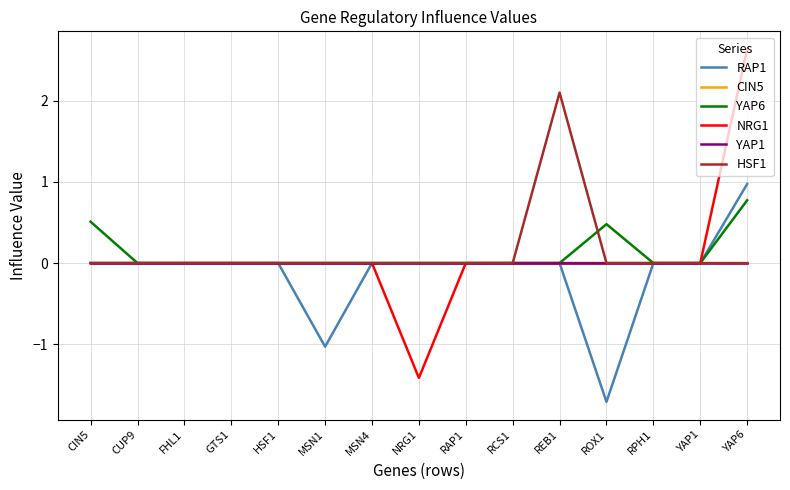

Rank the categories by YAP1 value from lowest to highest.

CIN5, CUP9, FHL1, GTS1, HSF1, MSN1, MSN4, NRG1, RAP1, RCS1, REB1, ROX1, RPH1, YAP1, YAP6